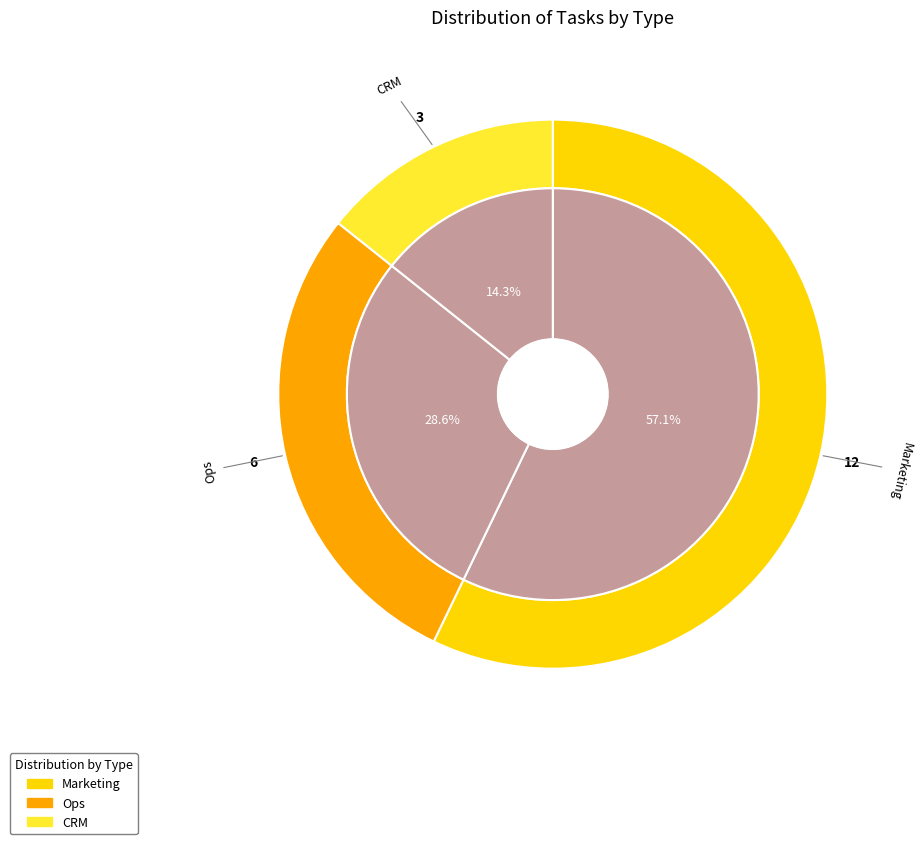

To the nearest percent, what is the combined percentage of Ops and CRM?

43%